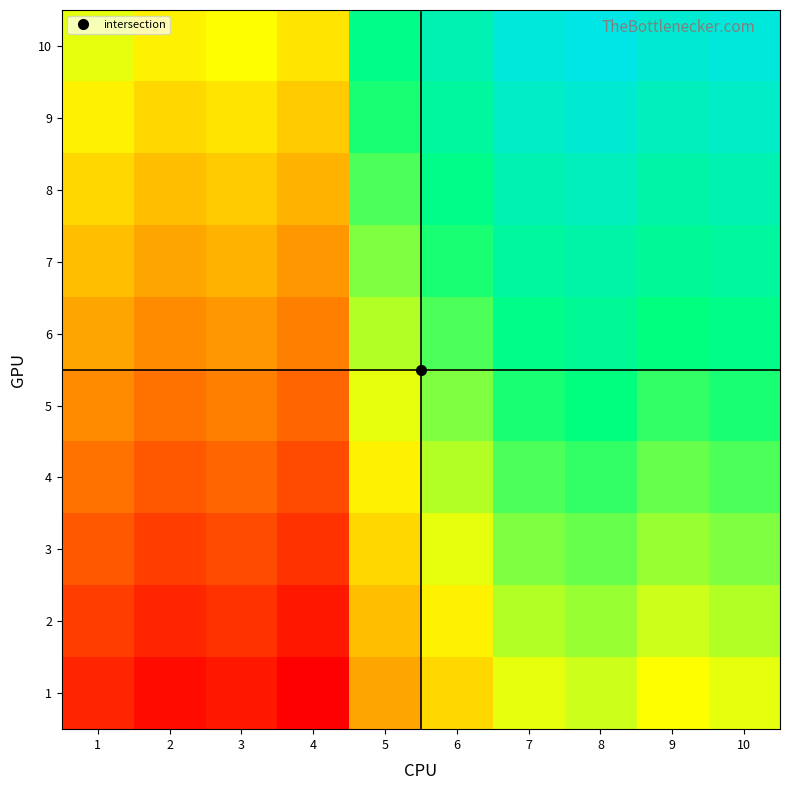

What is the spread (max minus min) of values at 5?

6.0